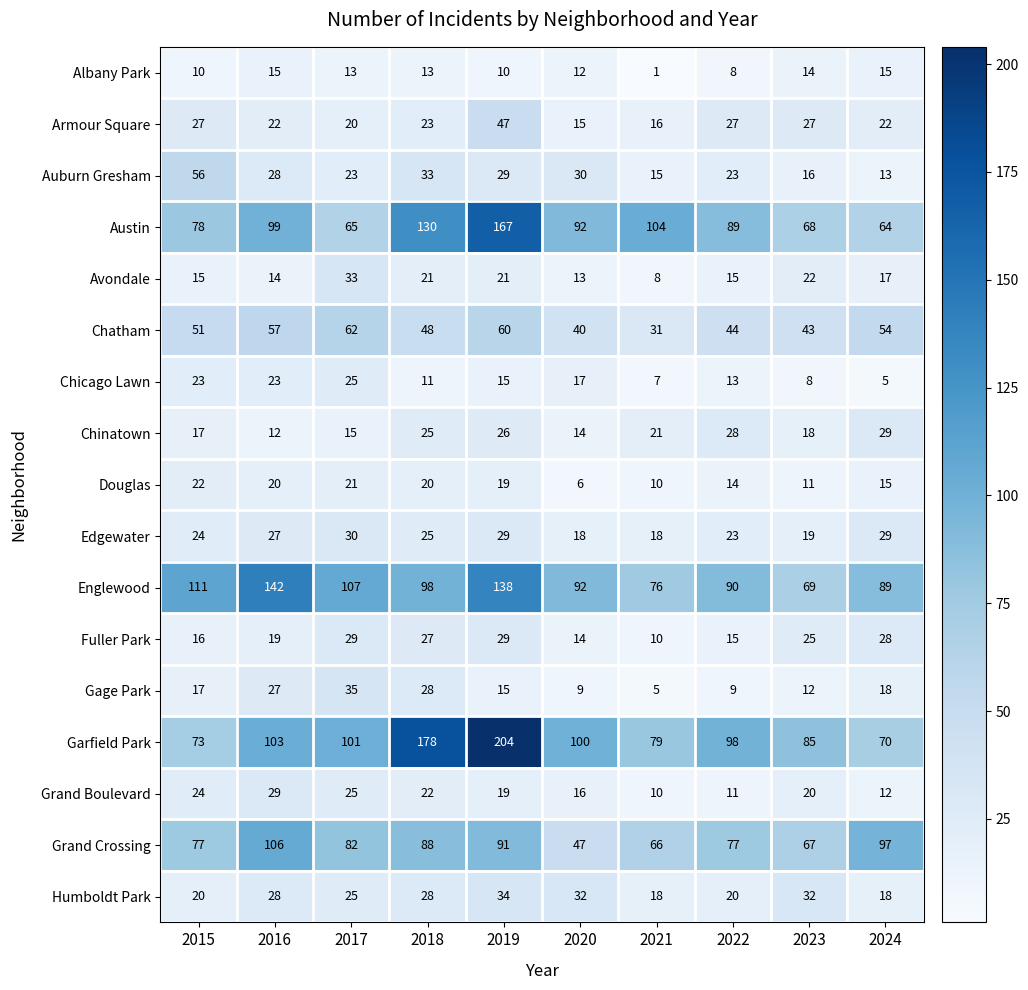

Which series changed the most between 2021 and 2024?

Austin